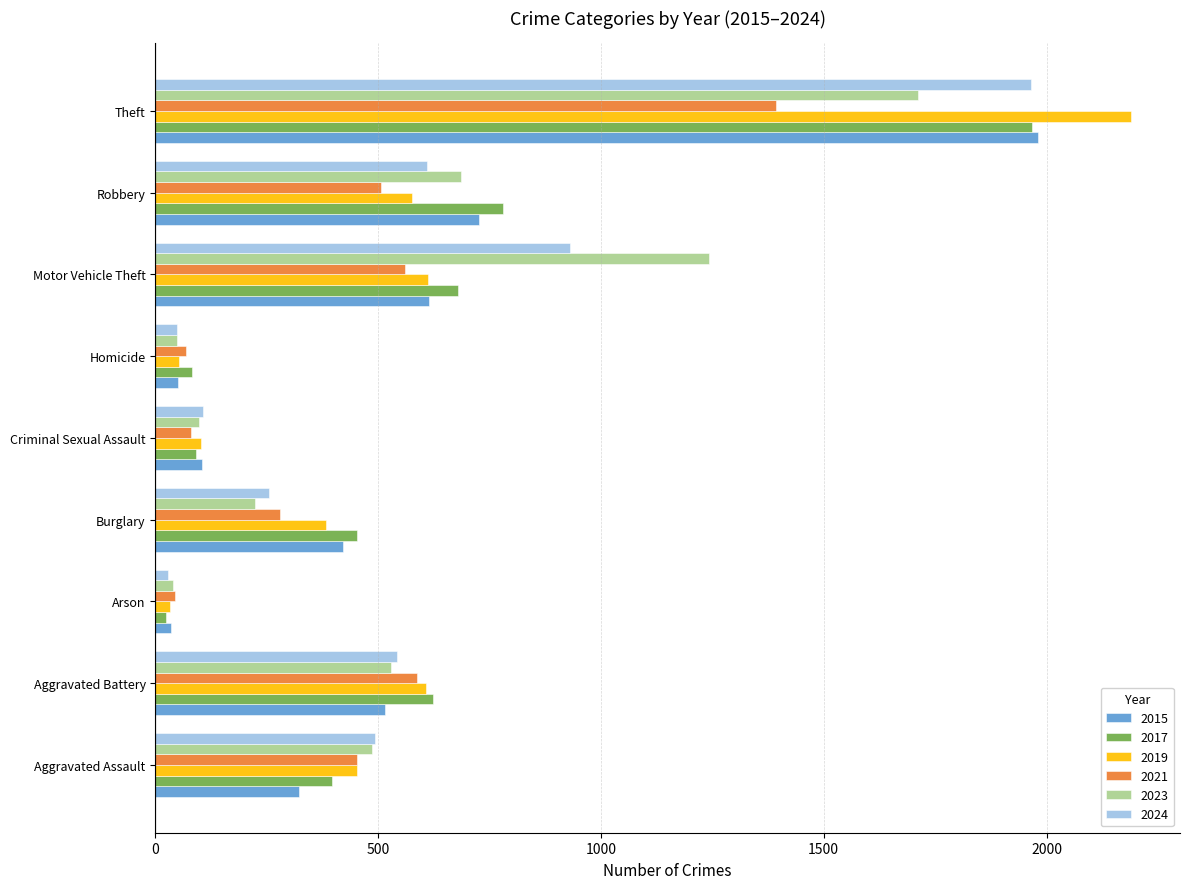

At which category is the sum across all series the highest?

Theft